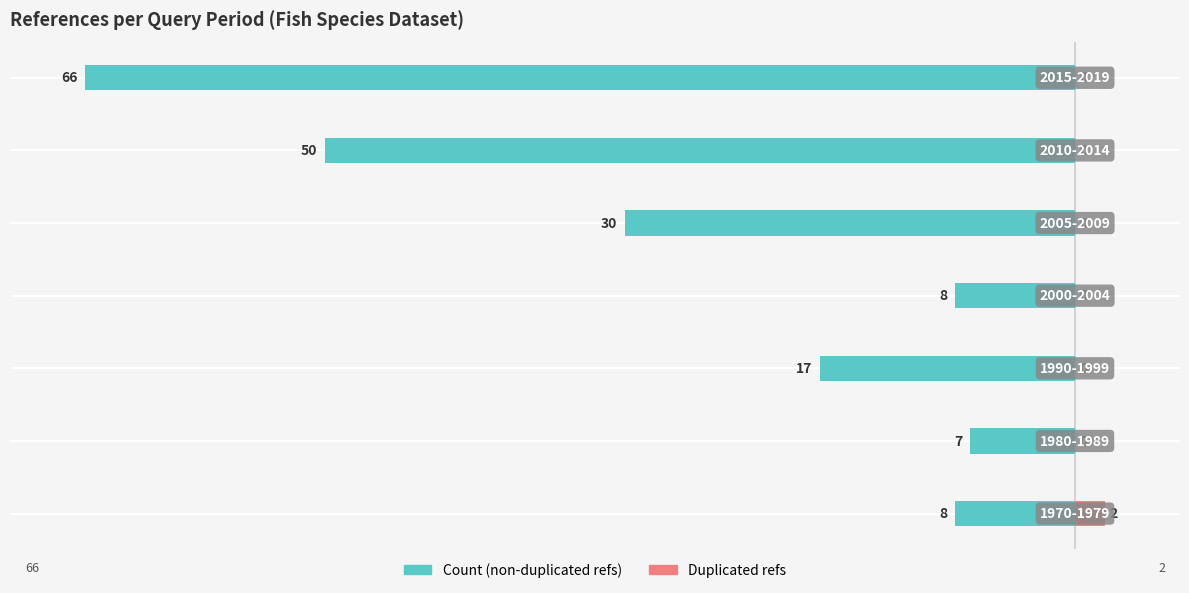

What is the difference between the maximum and minimum values in the Count series?

59